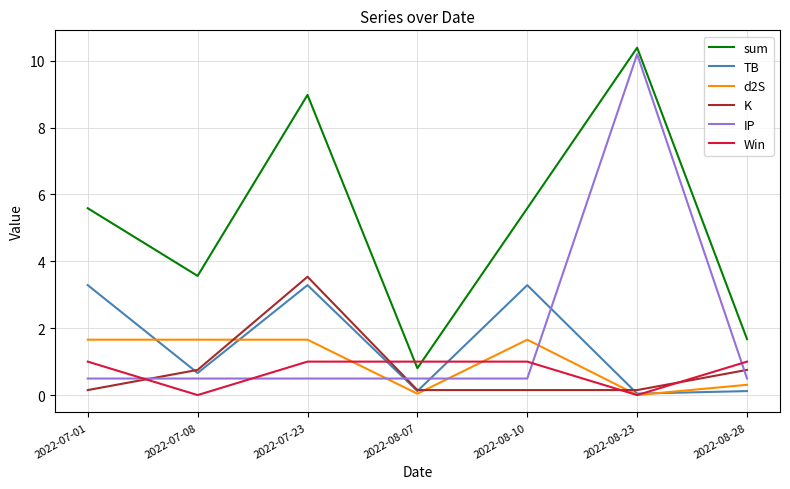

What are all the series names shown in the legend?

sum, TB, d2S, K, IP, Win